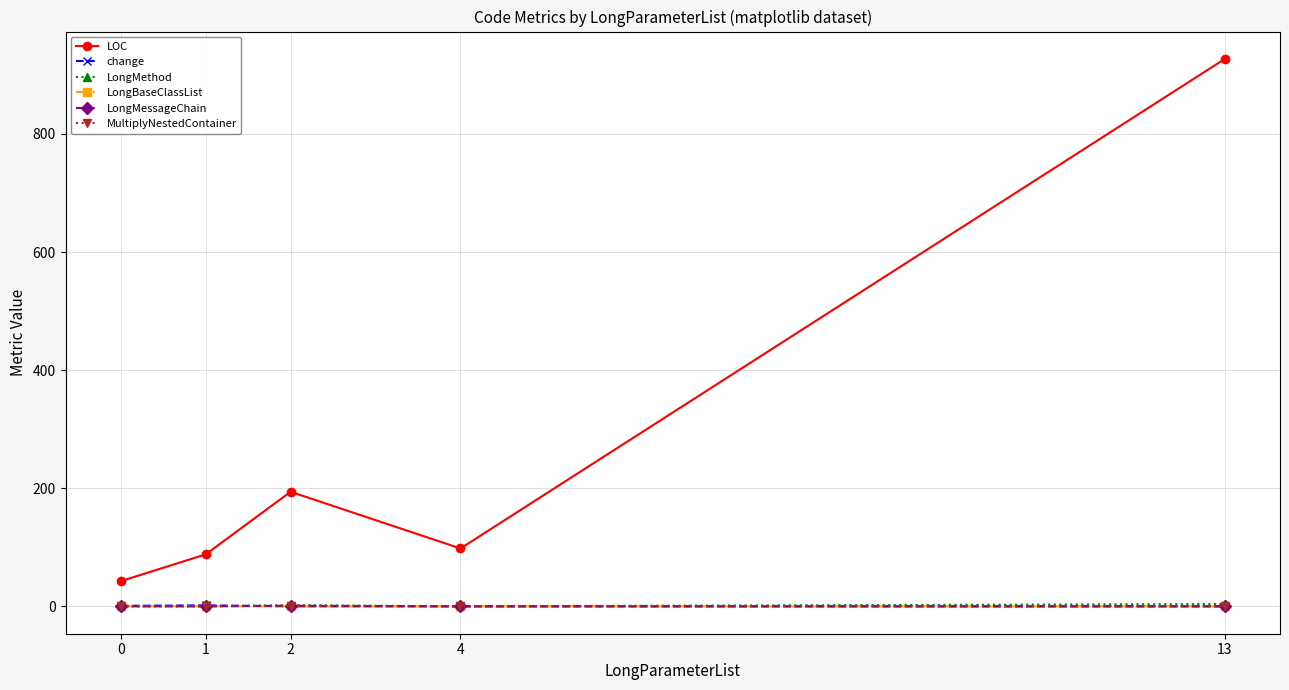

What is the value of the change point at the 1st from the left?

0.9